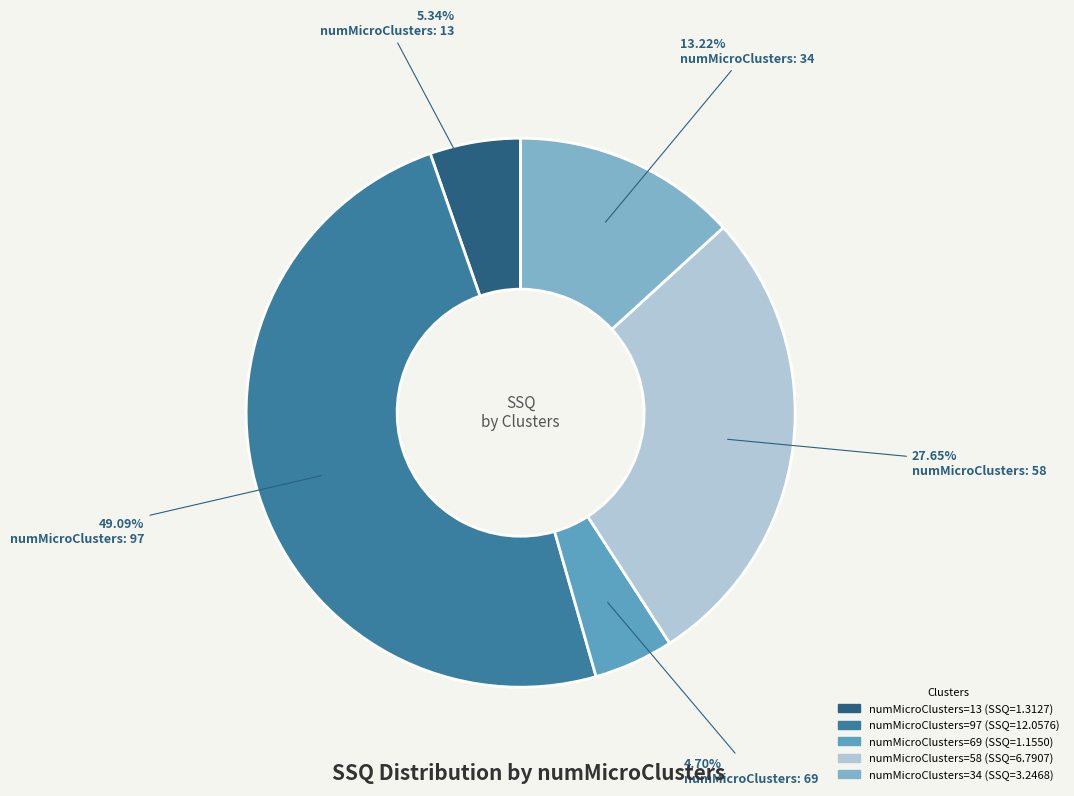

Is there any slice that represents more than half of the pie?

No